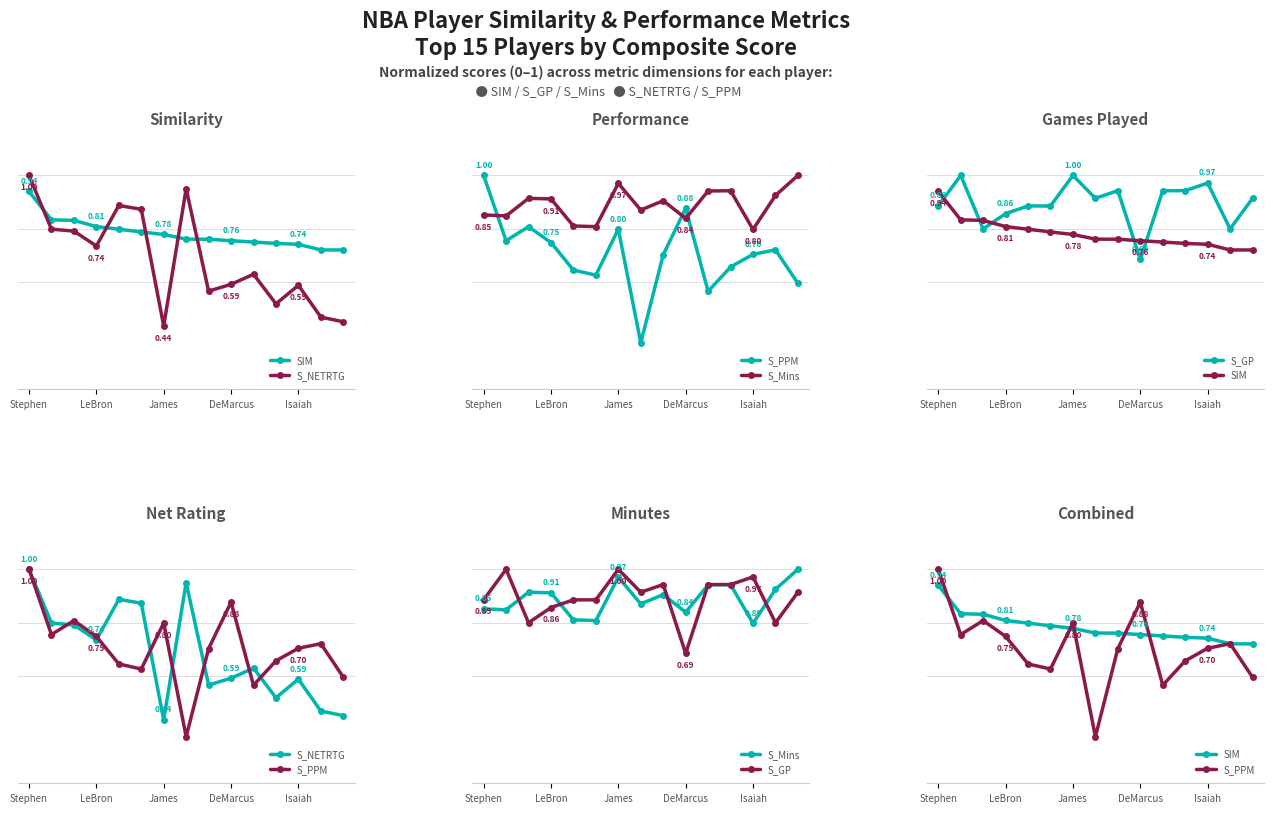

Which series has the largest total across all categories?

S_GP